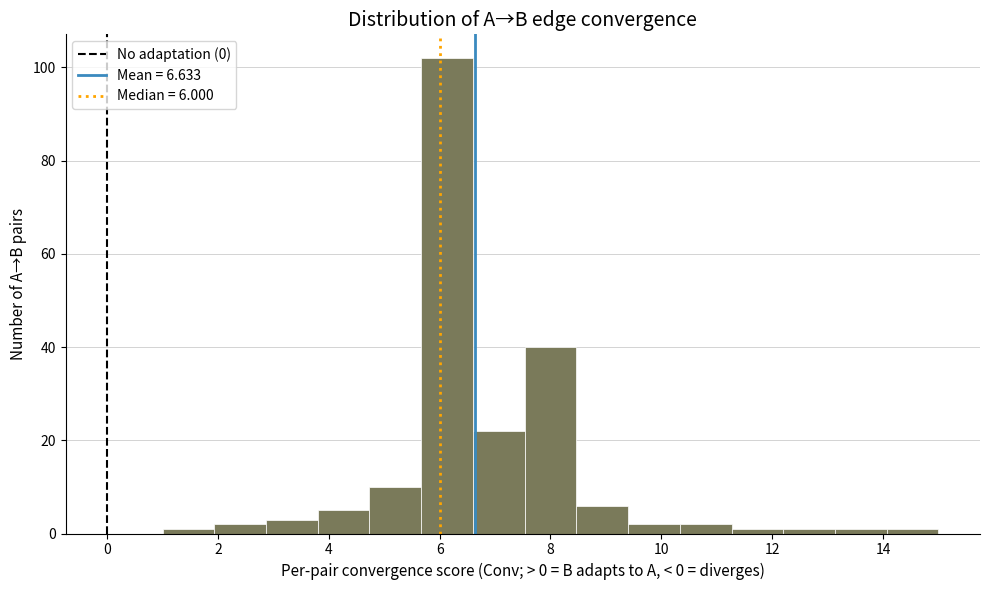

Over which range of the x-axis is the bar tallest?

5.6 to 6.6